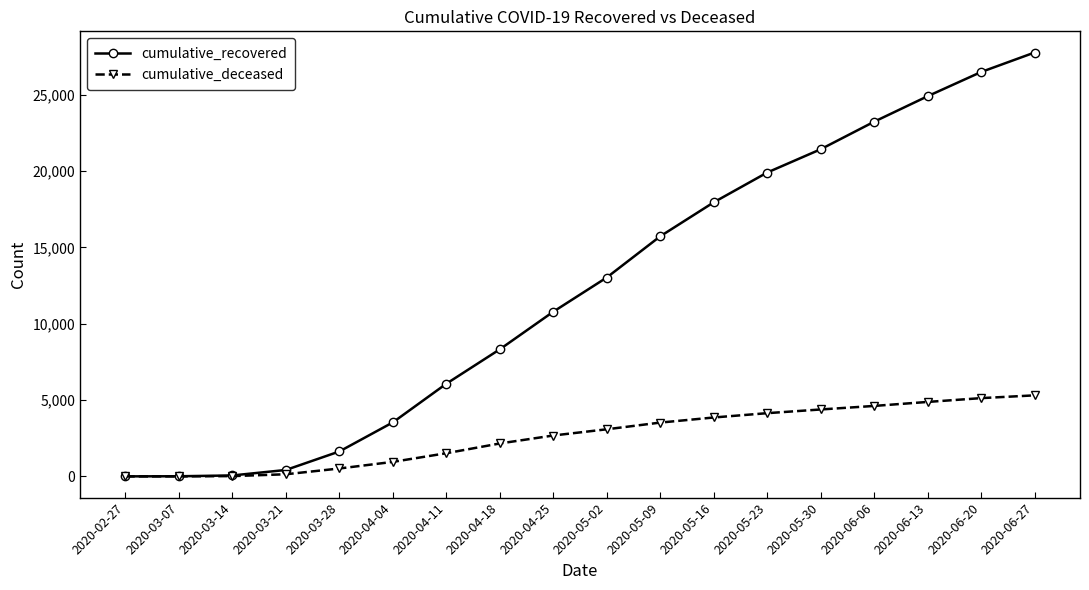

What is the maximum value for cumulative_recovered?

27768